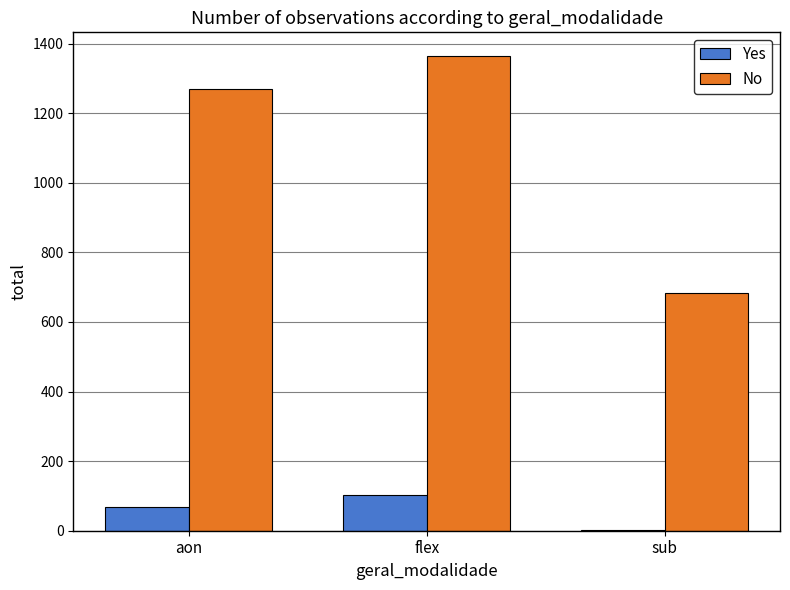

How many groups of bars are there?

3